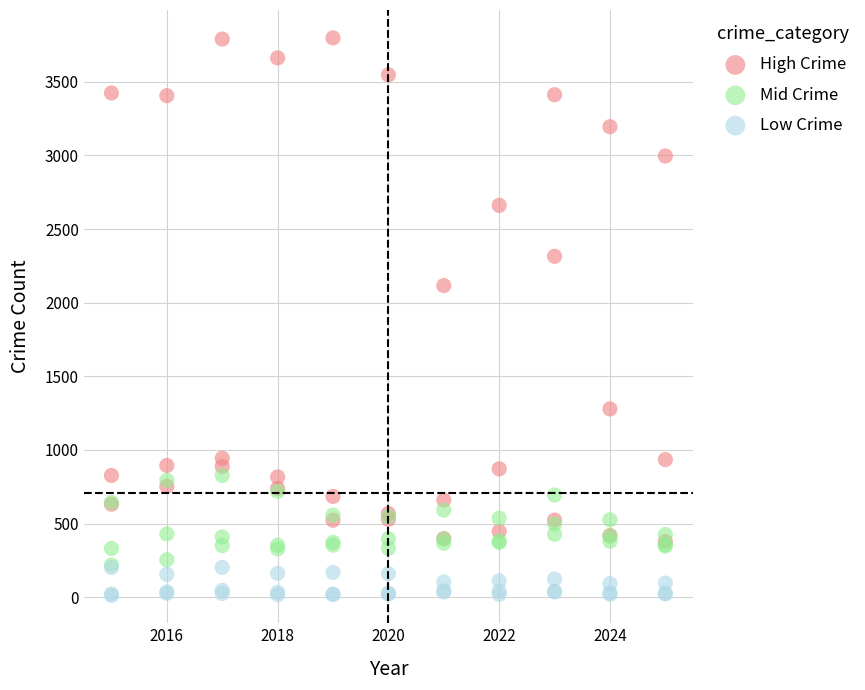

Across all series, what Y value is closest to 1905?

2116